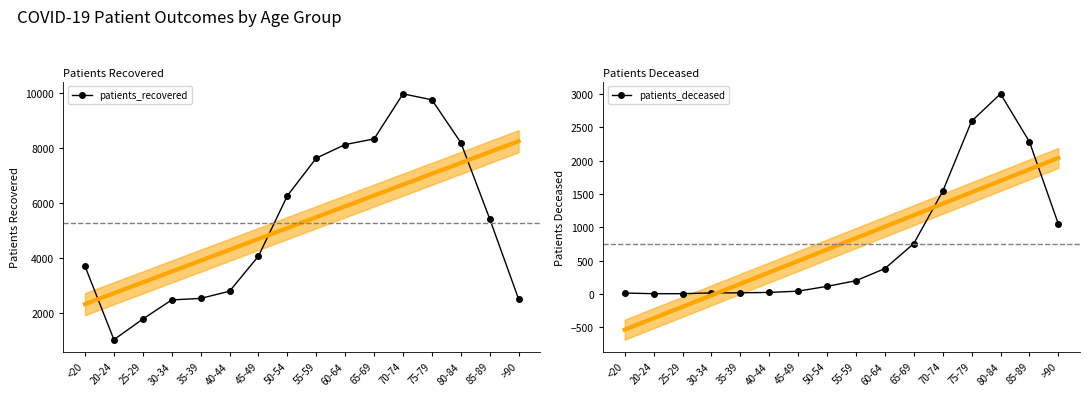

Where is patients_deceased nearest to the value 1502?

70-74